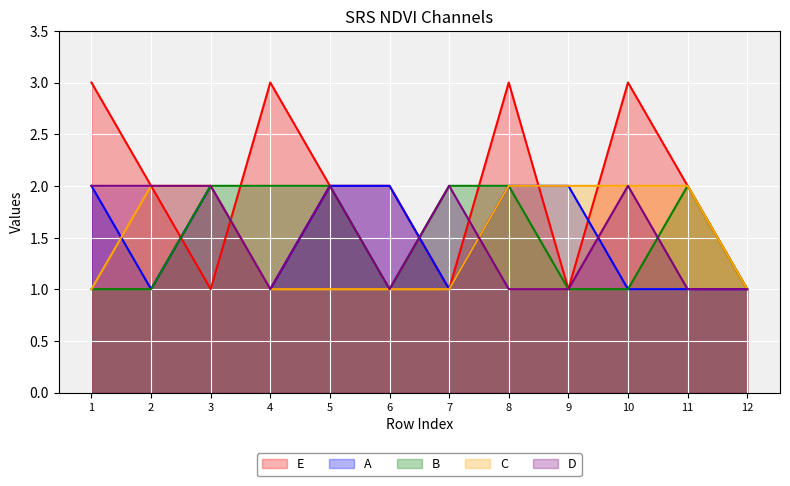

What is the maximum value shown in the chart?

3